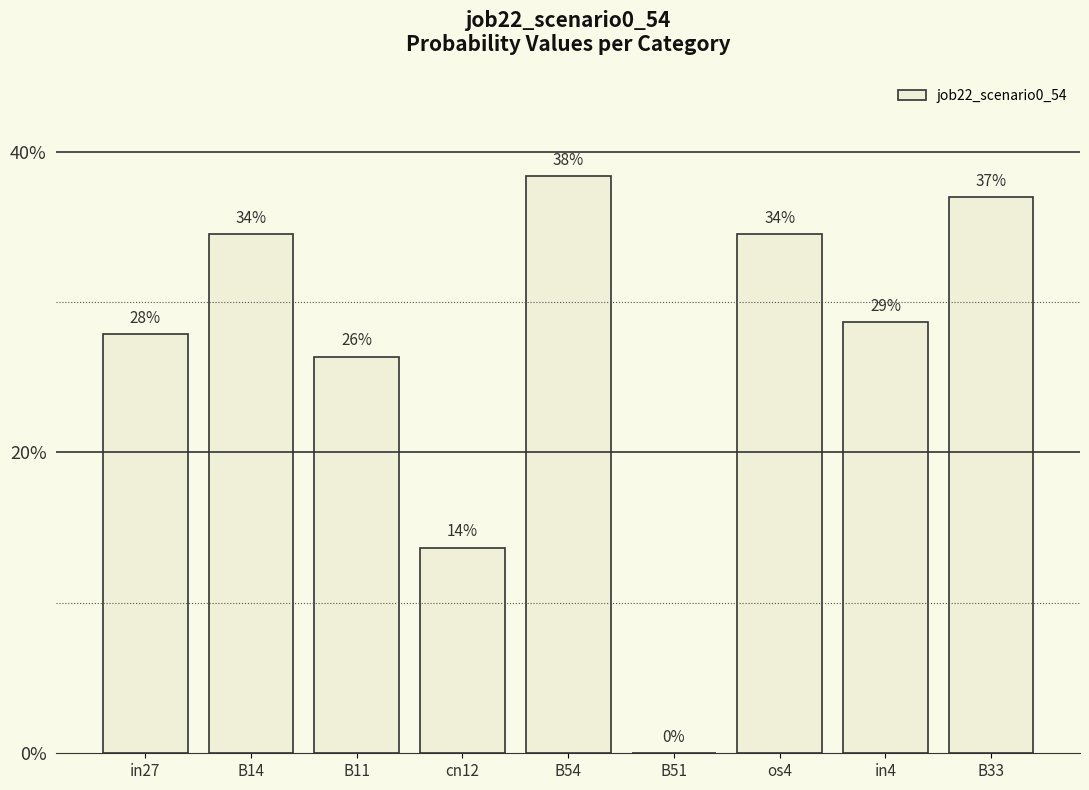

At which label is the value closest to 0?

B51